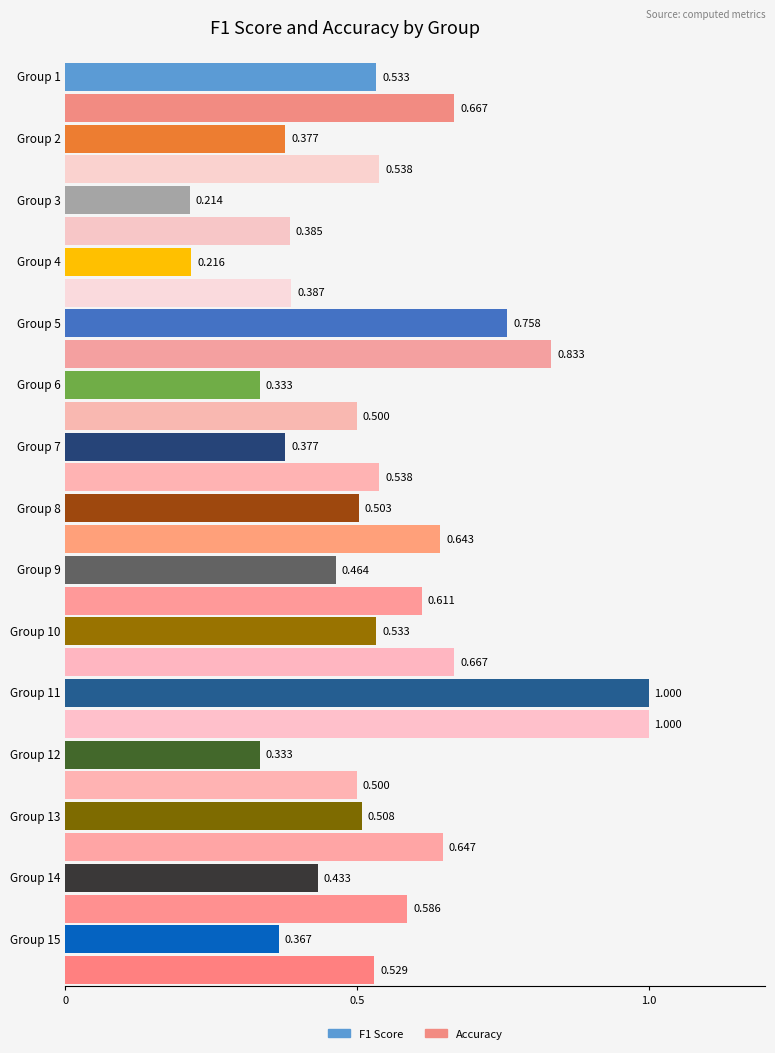

Rank the categories by value from lowest to highest.

Group 3, Group 4, Group 6, Group 12, Group 15, Group 2, Group 7, Group 14, Group 9, Group 8, Group 13, Group 1, Group 10, Group 5, Group 11